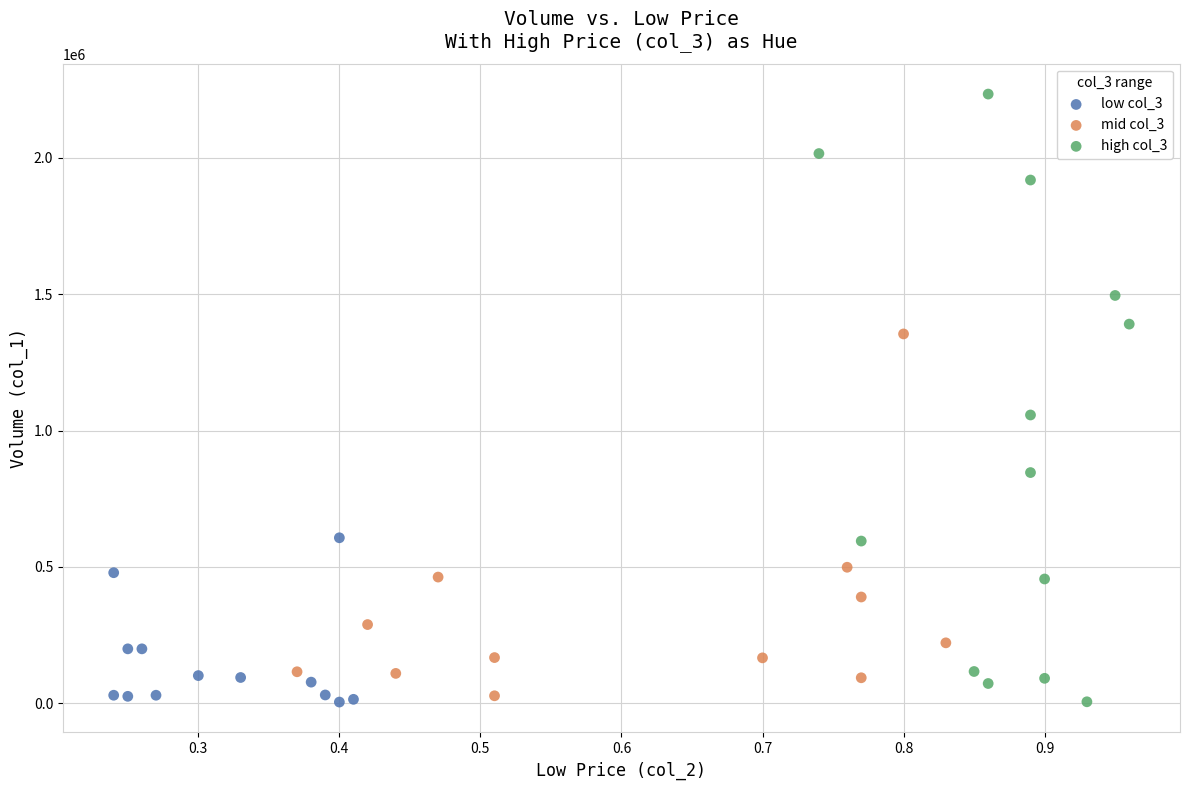

Which series has the largest Y range (max minus min)?

high col_3